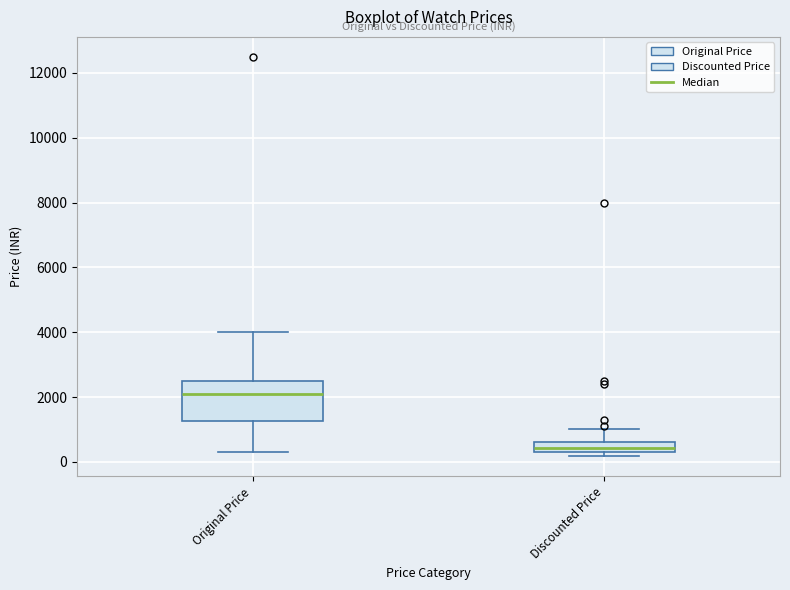

Reading left to right, read every box against the y-axis: the position of its median line, the range the box covers, and the ends of its whiskers. The values are not printed on the chart, so give them approximately, as read against the axis.

Original Price: median 2000, box 1200 to 2400, whiskers 200 to 4000
Discounted Price: median 400, box 200 to 600, whiskers 200 (just below the box's lower edge) to 1000